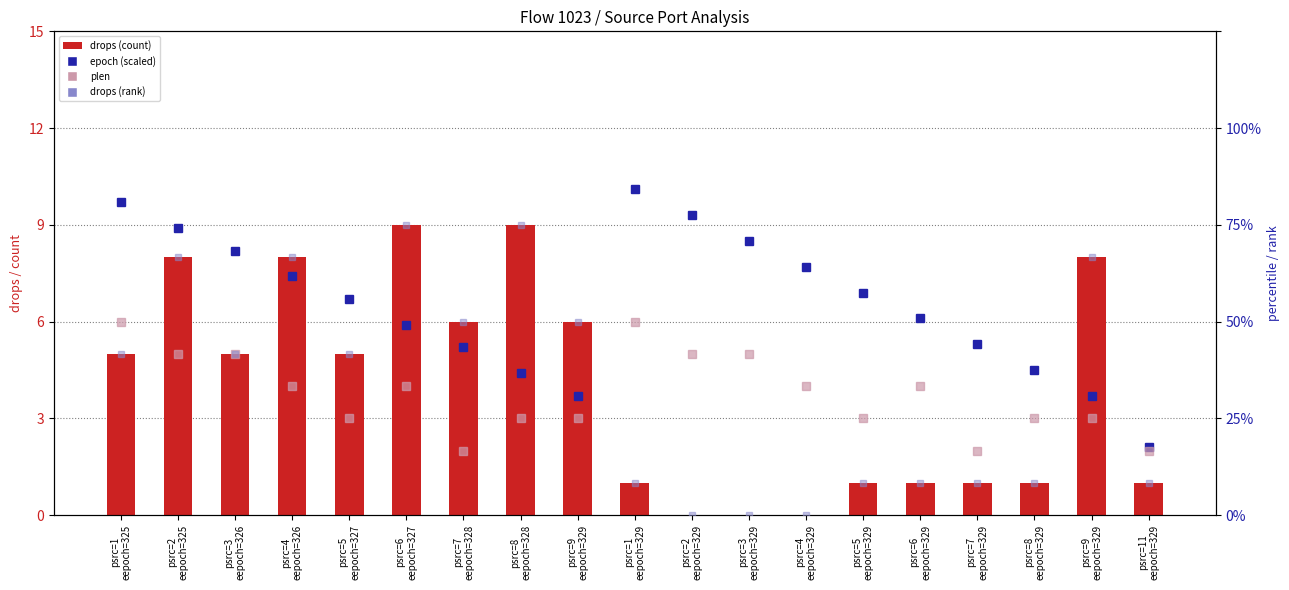

What is the total value across all series at psrc=2
eepoch=329?

14.3